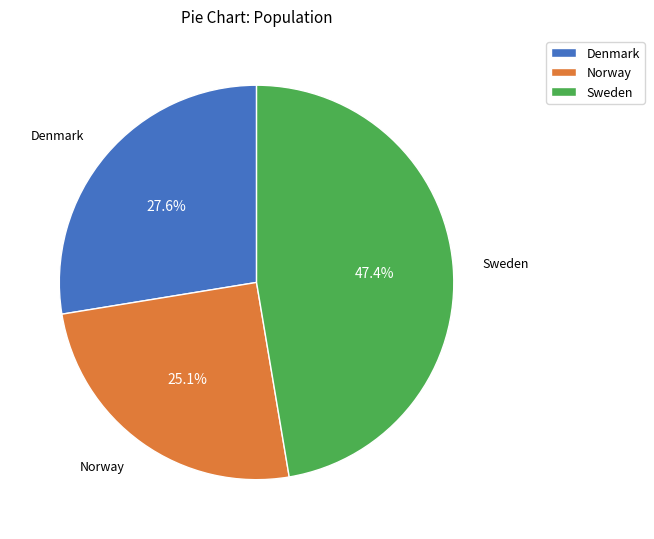

What is the smallest slice in the pie chart?

Norway